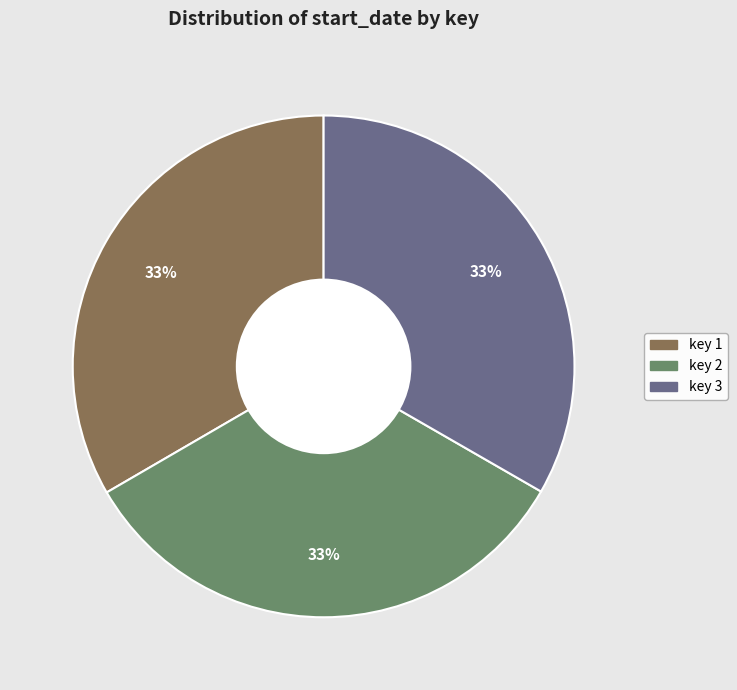

The key 1 slice represents 33% of the pie. True or false?

True